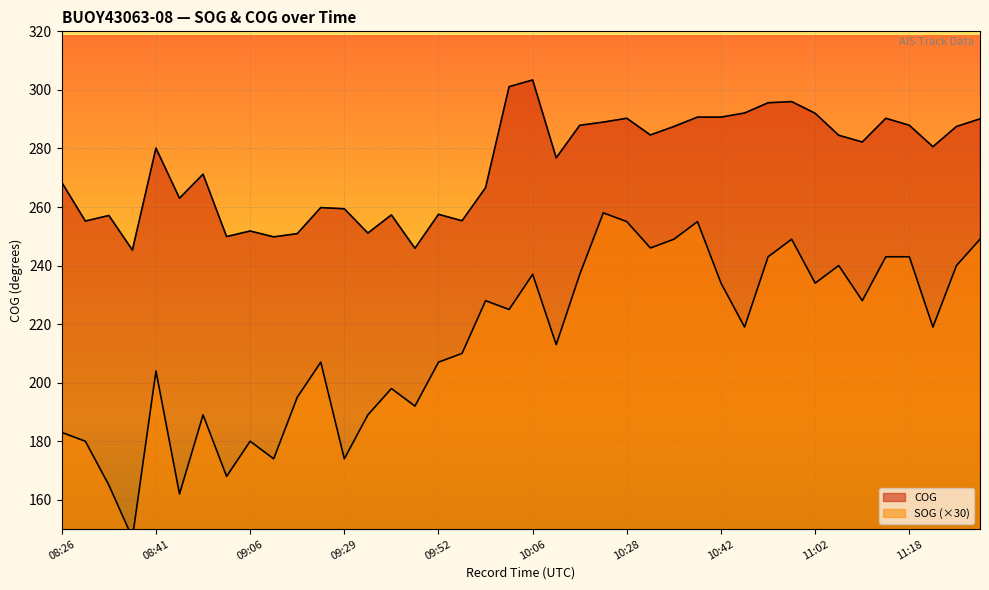

Reading left to right, transcribe all the data shown in this chart.

SOG: 183.0	180.0	165.0	147.0	204.0	162.0	189.0	168.0	180.0	174.0	195.0	207.0	174.0	189.0	198.0	192.0	207.0	210.0	228.0	225.0	237.0	213.0	237.0	258.0	255.0	246.0	249.0	255.0	234.0	219.0	243.0	249.0	234.0	240.0	228.0	243.0	243.0	219.0	240.0	249.0
COG: 268.4	255.2	257.1	245.3	280.1	263.0	271.2	249.9	251.8	249.8	250.9	259.8	259.4	251.1	257.3	245.9	257.5	255.3	266.6	301.1	303.4	276.8	287.9	289.0	290.3	284.6	287.5	290.7	290.7	292.1	295.6	296.0	292.0	284.5	282.2	290.3	287.9	280.6	287.5	290.1